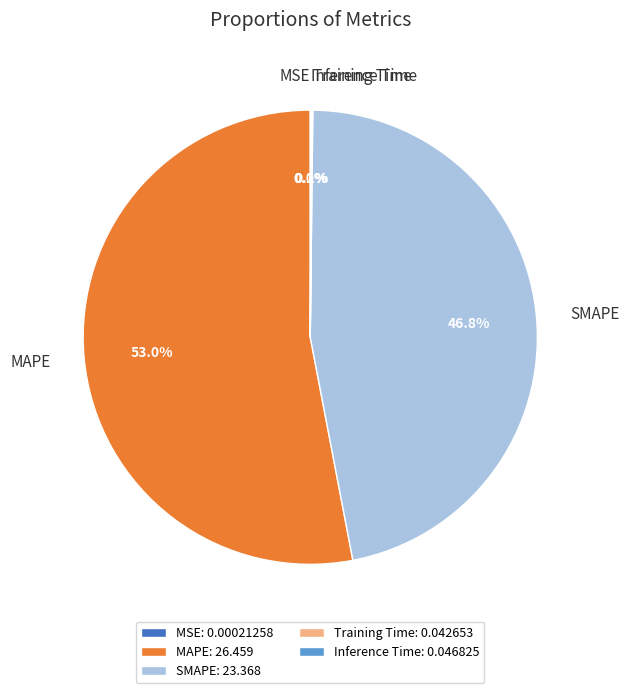

Which has a higher value, MAPE or SMAPE?

MAPE